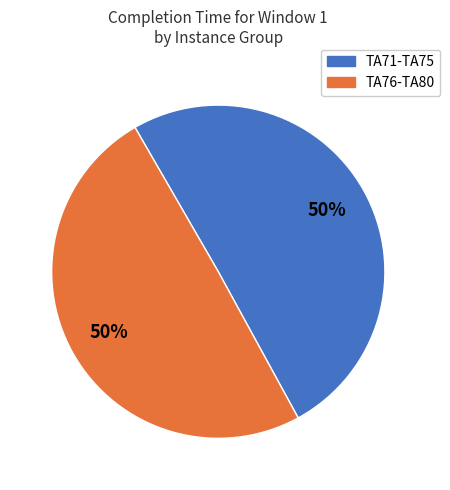

To the nearest percent, what is the average slice percentage?

50%